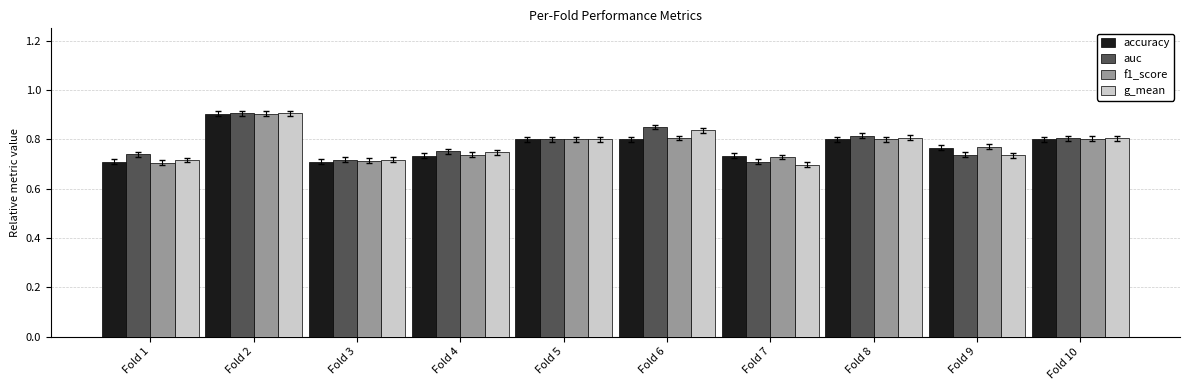

Is the value of g_mean at Fold 2 greater than the value of auc at Fold 9?

Yes